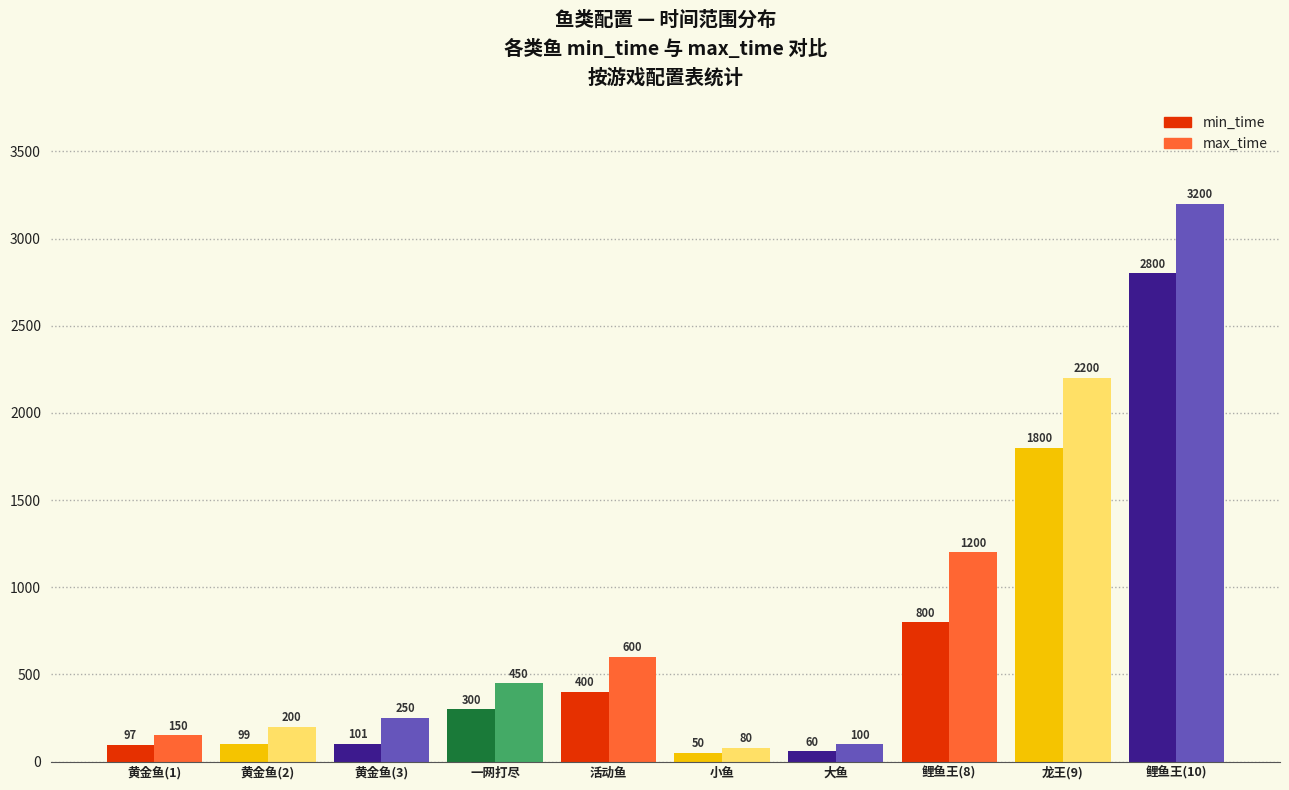

What is the difference between the min_time values at 黄金鱼(2) and 鲤鱼王(8)?

701